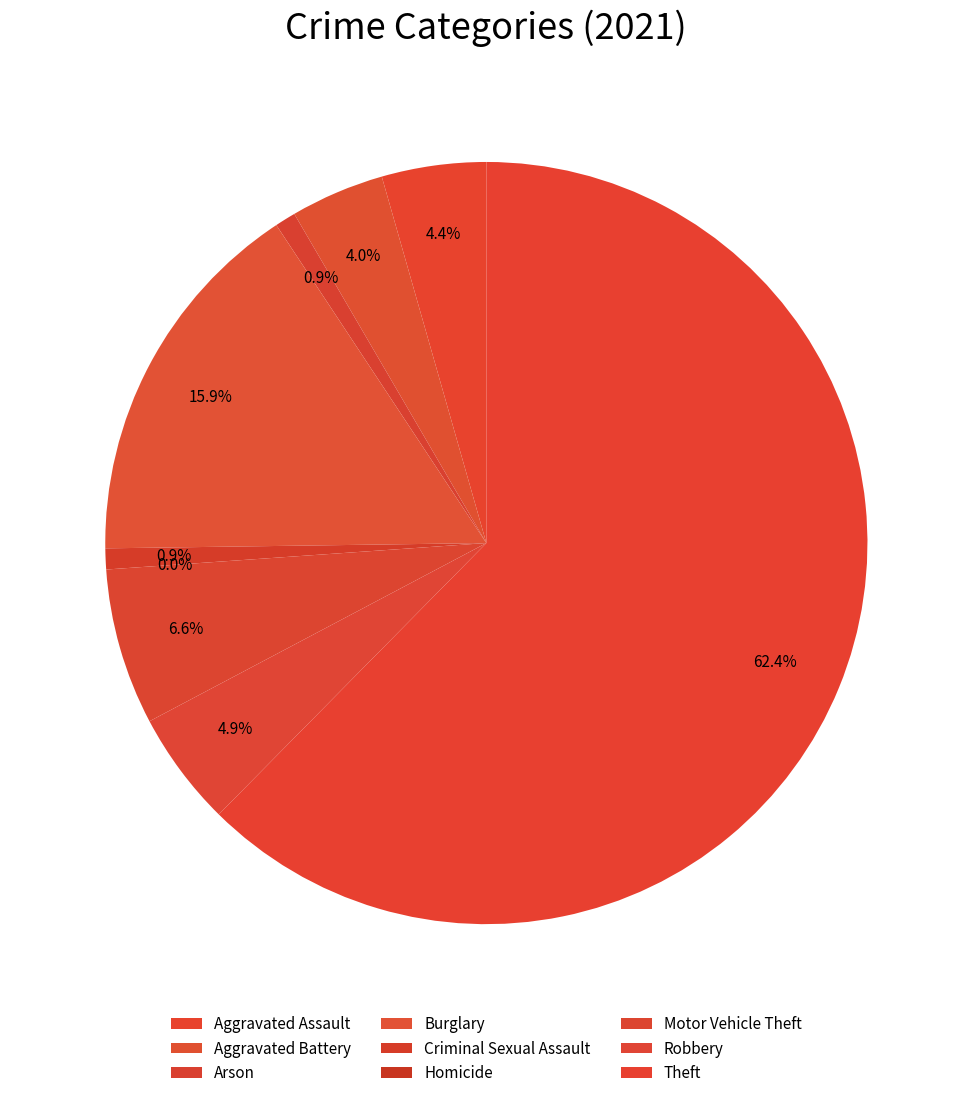

Do Homicide and Arson together represent more than half of the pie?

No